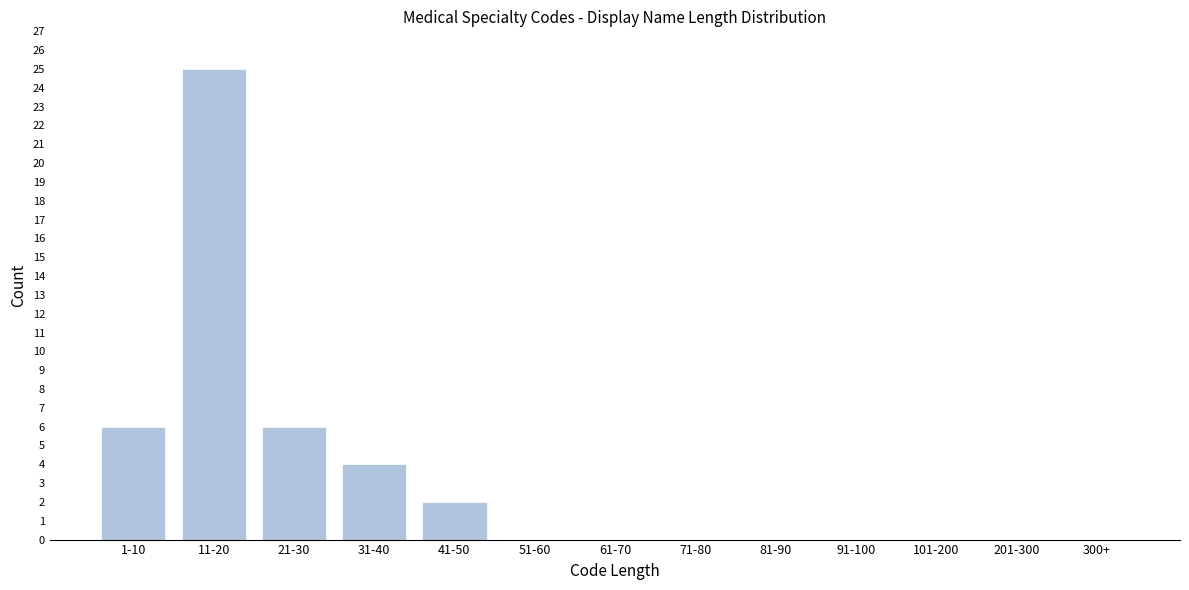

Reading left to right, what are all the values shown in this chart?

1-10=6	11-20=25	21-30=6	31-40=4	41-50=2	51-60=0	61-70=0	71-80=0	81-90=0	91-100=0	101-200=0	201-300=0	300+=0